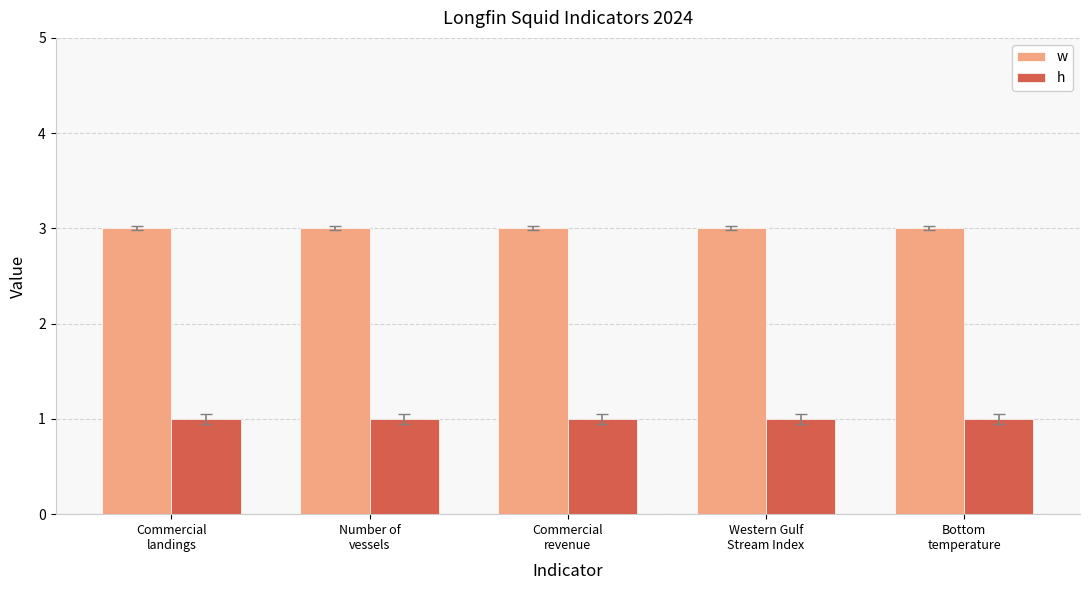

Is the value of w at Commercial
landings greater than the value of h at Bottom
temperature?

Yes